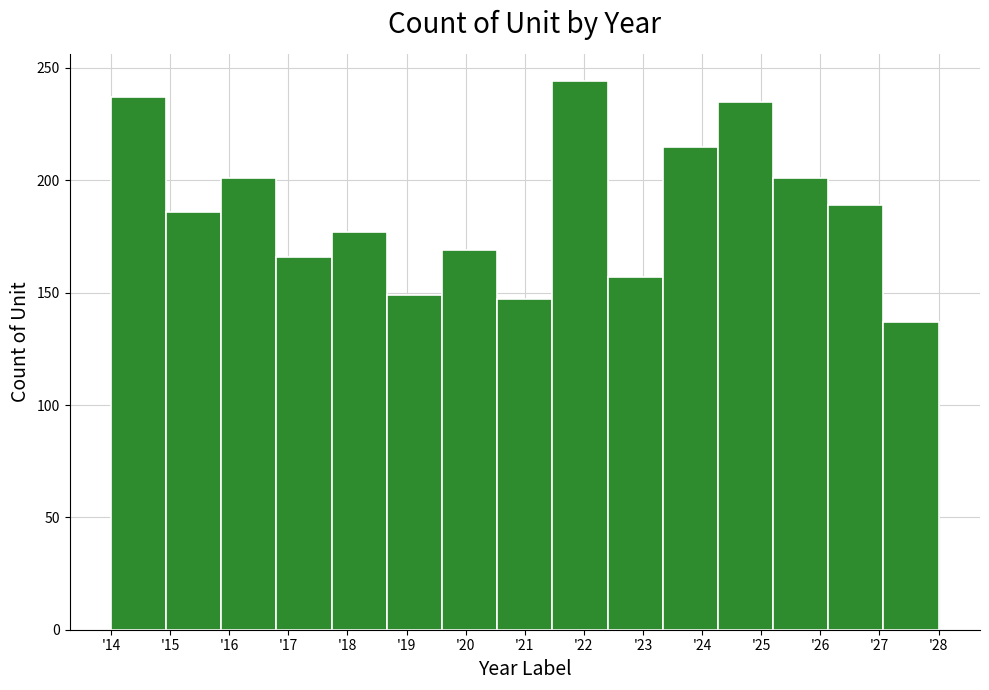

Reading left to right, what are all the values shown in this chart?

'14=237	'15=186	'16=201	'17=166	'18=177	'19=149	'20=169	'21=147	'22=244	'23=157	'24=215	'25=235	'26=201	'27=189	'28=137